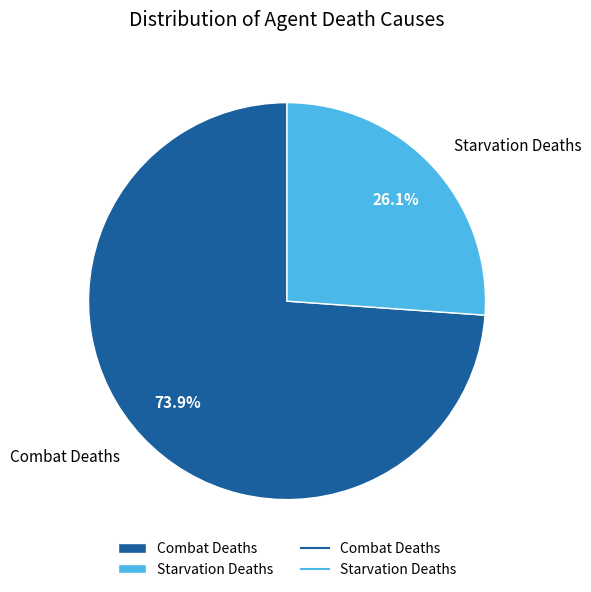

Combined, what portion of the pie is Starvation Deaths and Combat Deaths?

100.0%